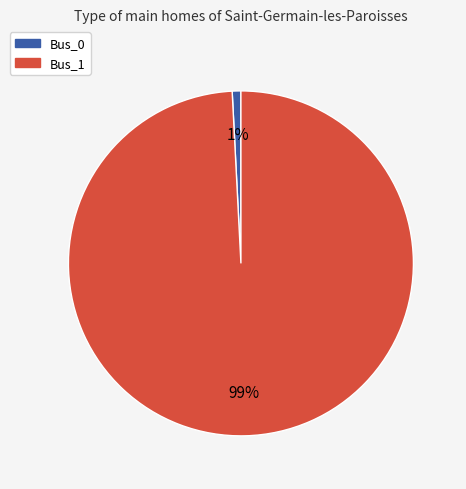

Does Bus_0 represent more than half of the total?

No